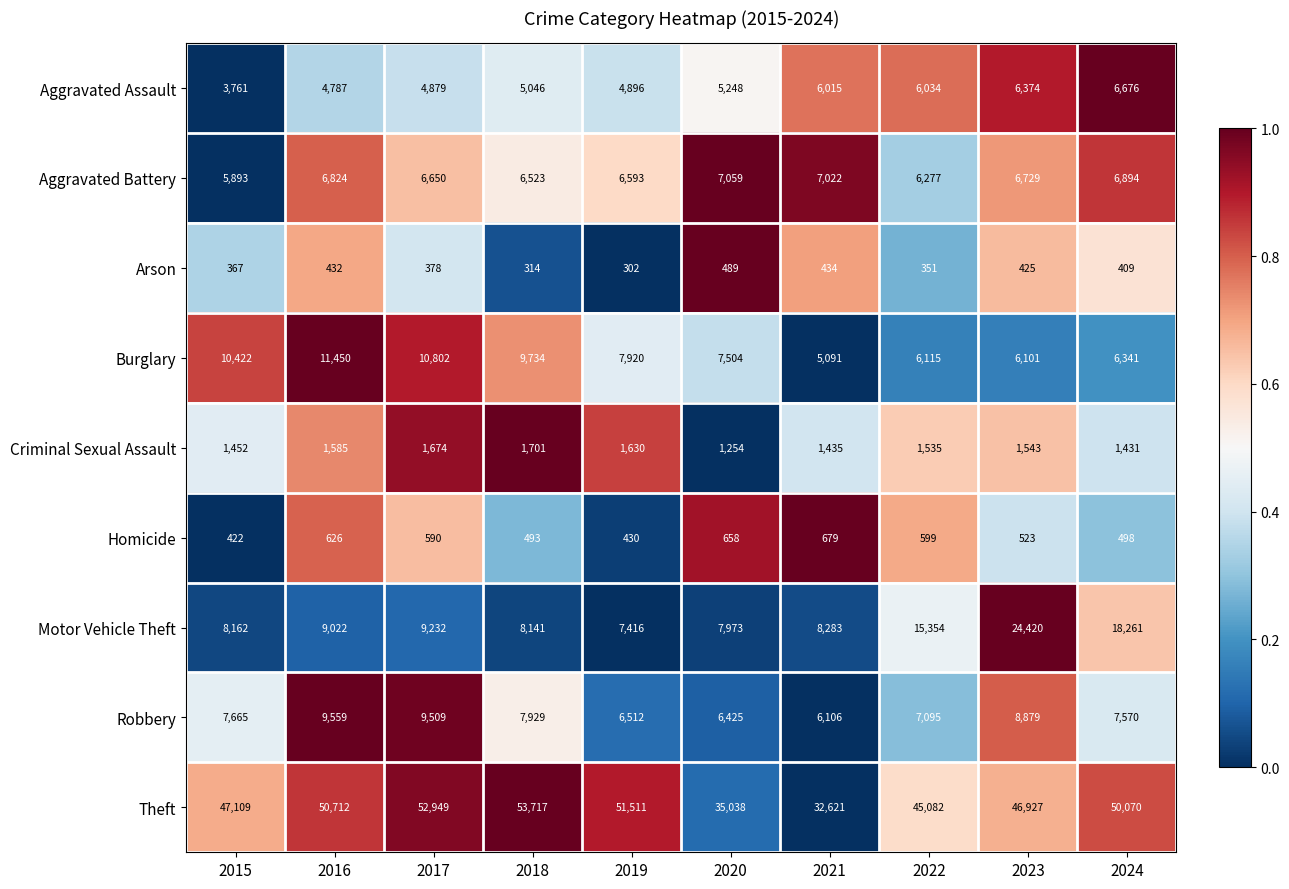

The value of Theft at 2016 is 50712. True or false?

True